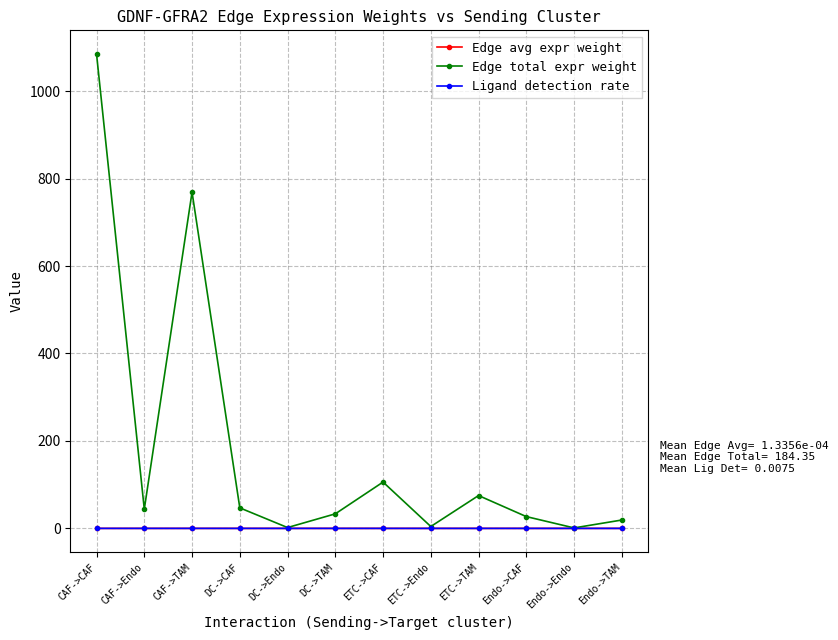

How many lines are shown in the chart?

3